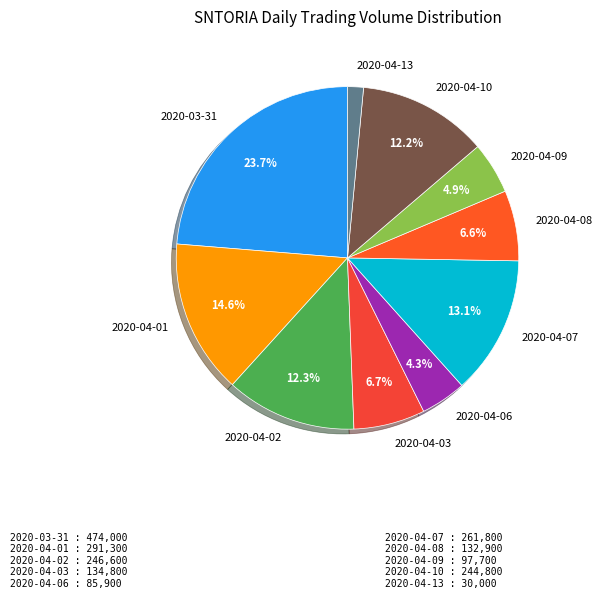

To the nearest percent, what portion does 2020-04-13 represent?

2%